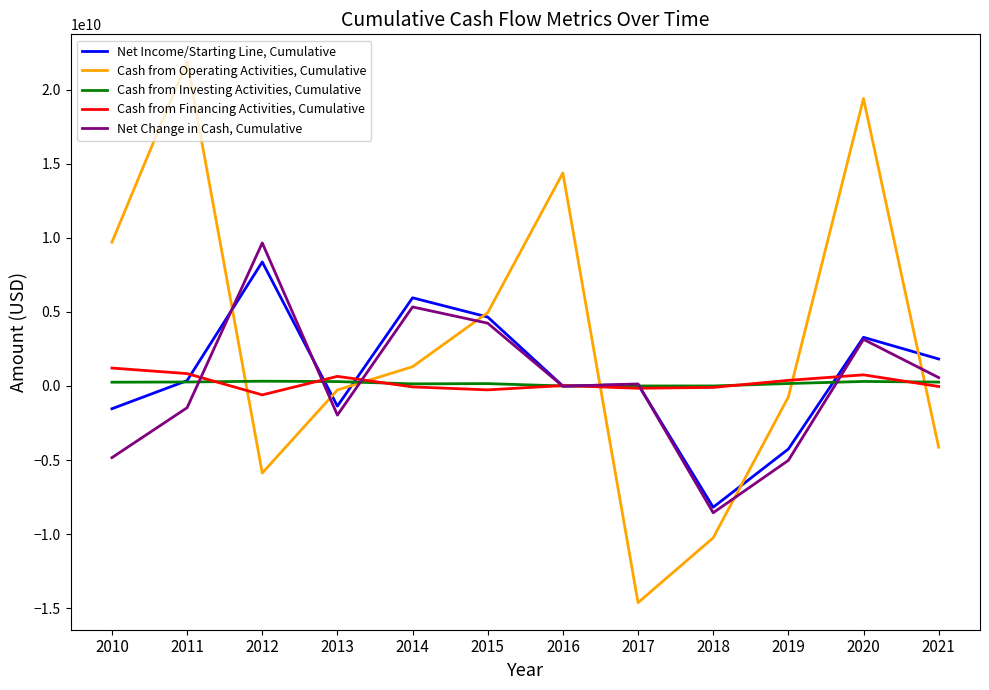

Which series has the largest range (max minus min)?

Cash from Operating Activities, Cumulative